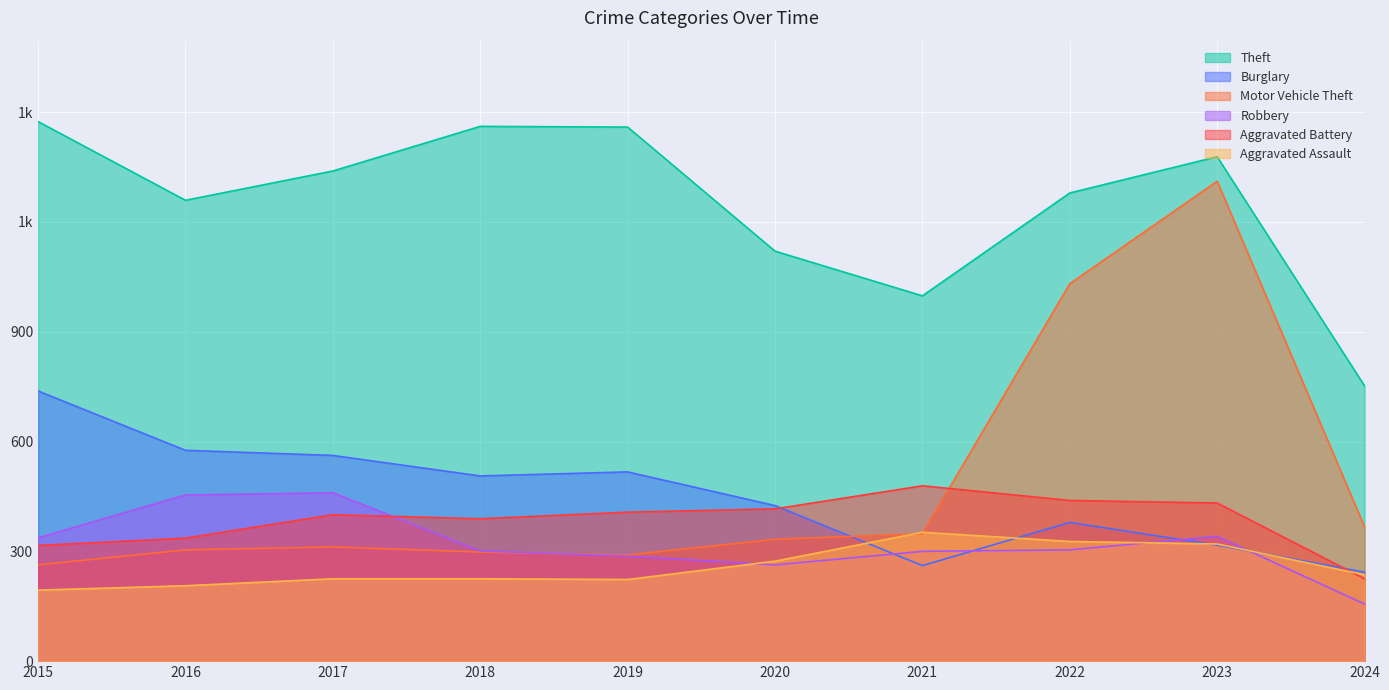

How many data points in Aggravated Assault are less than 236?

5